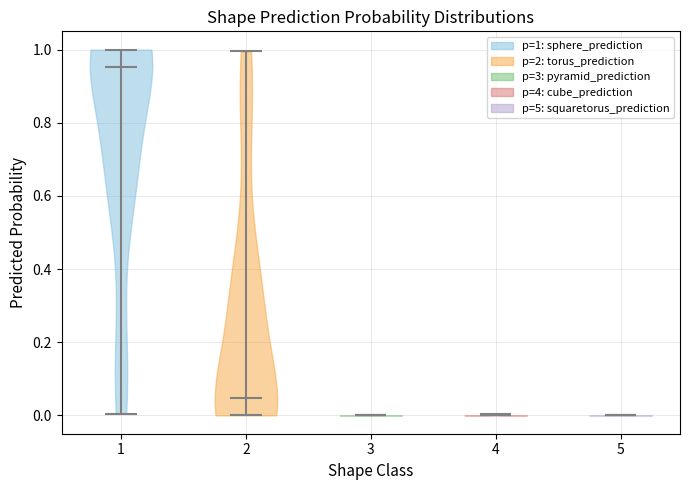

Reading left to right, read every violin against the y-axis: where its median line is, and the lowest and highest points it reaches. The values are not printed on the chart, so give them approximately, as read against the axis.

1: median line 0.96, lowest point 0.00, highest point 1.00
2: median line 0.04, lowest point 0.00, highest point 1.00
3: median line 0.00, lowest point 0.00, highest point 0.00
4: median line 0.00, lowest point 0.00, highest point 0.00
5: median line 0.00, lowest point 0.00, highest point 0.00